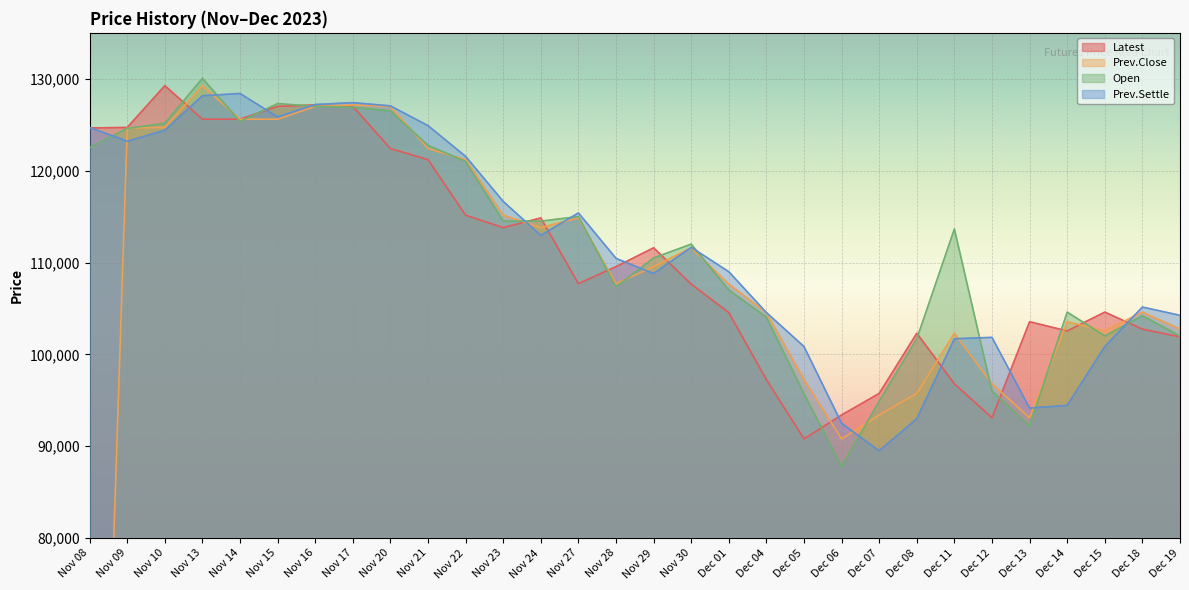

What is the label of the 6th point from the left?

Nov 15